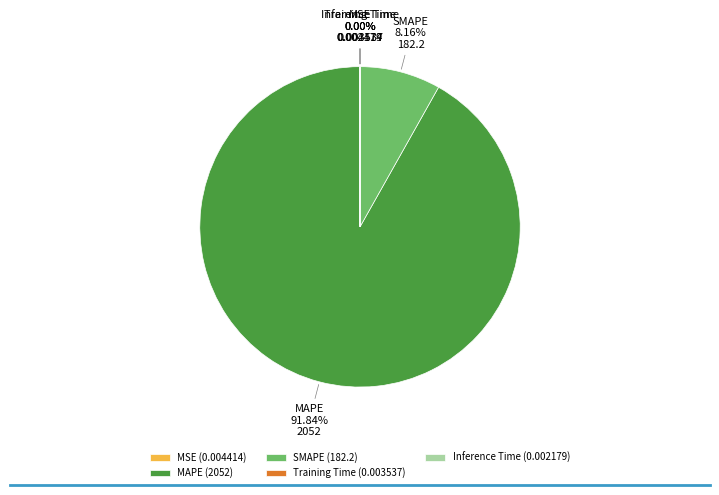

Which category accounts for the majority?

MAPE